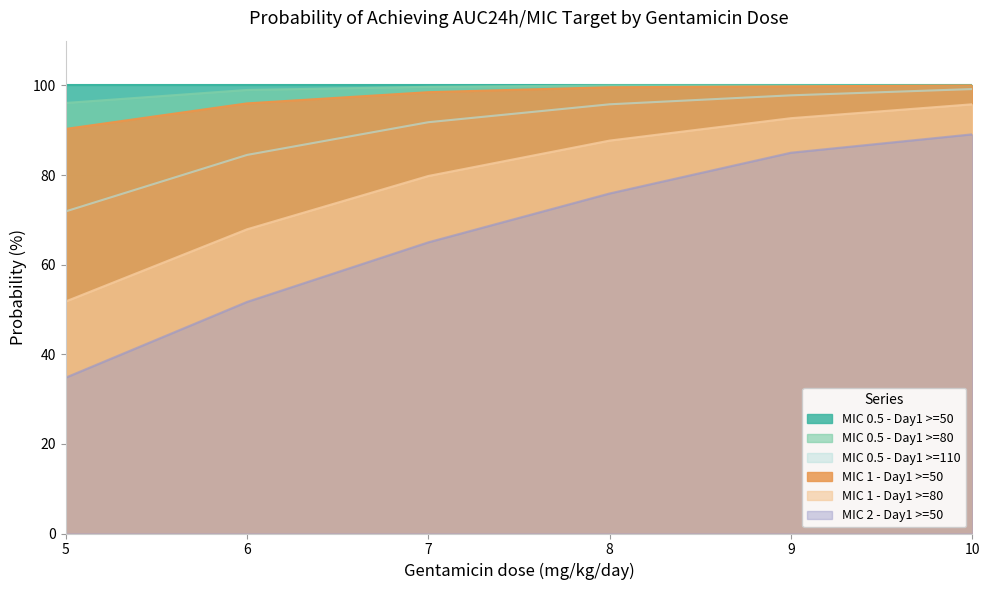

List the labels in order of MIC 0.5 - Day1 >=80 value, smallest first.

5, 6, 7, 8, 9, 10